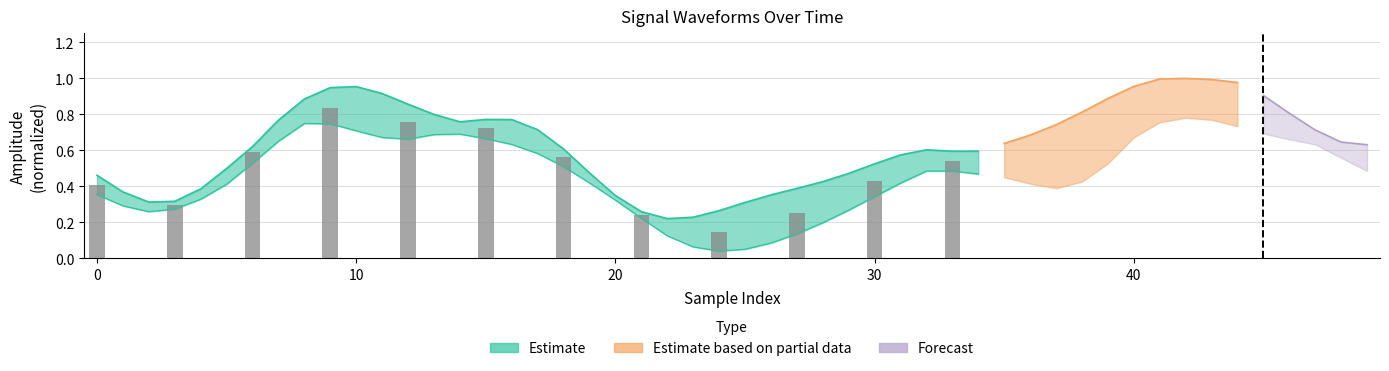

Reading right to left, list all the values displayed in this chart.

0.5	0.4	0.3	0.1	0.2	0.6	0.7	0.8	0.8	0.6	0.3	0.4